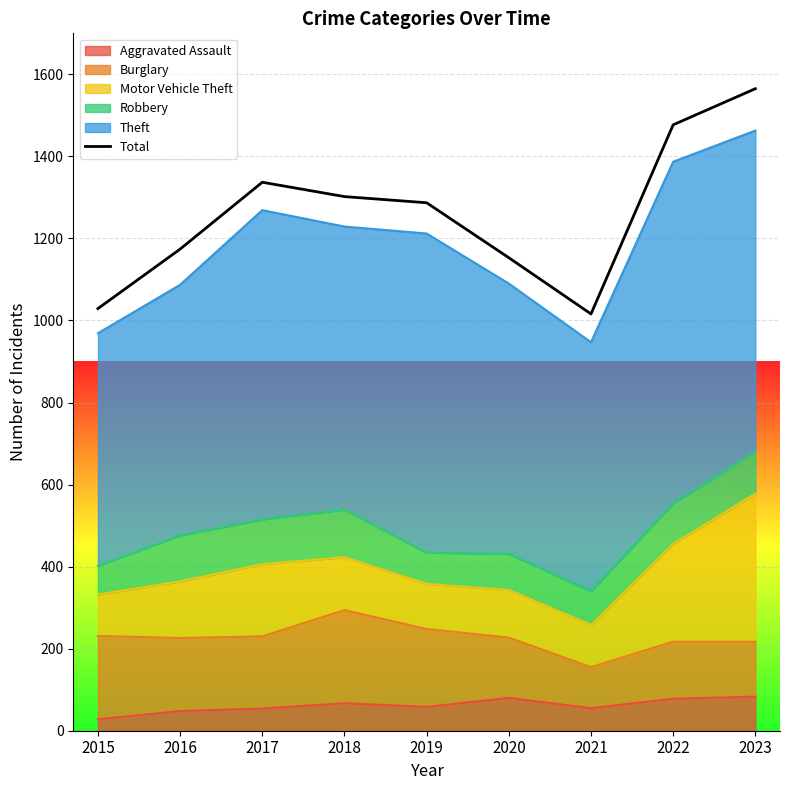

Where does the data first go above 1287?

2017